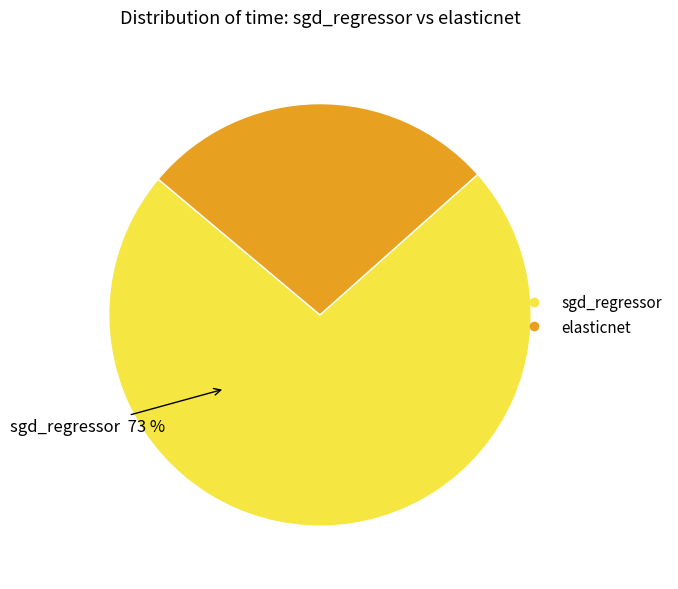

To the nearest percent, what is the combined percentage of elasticnet and sgd_regressor?

100%